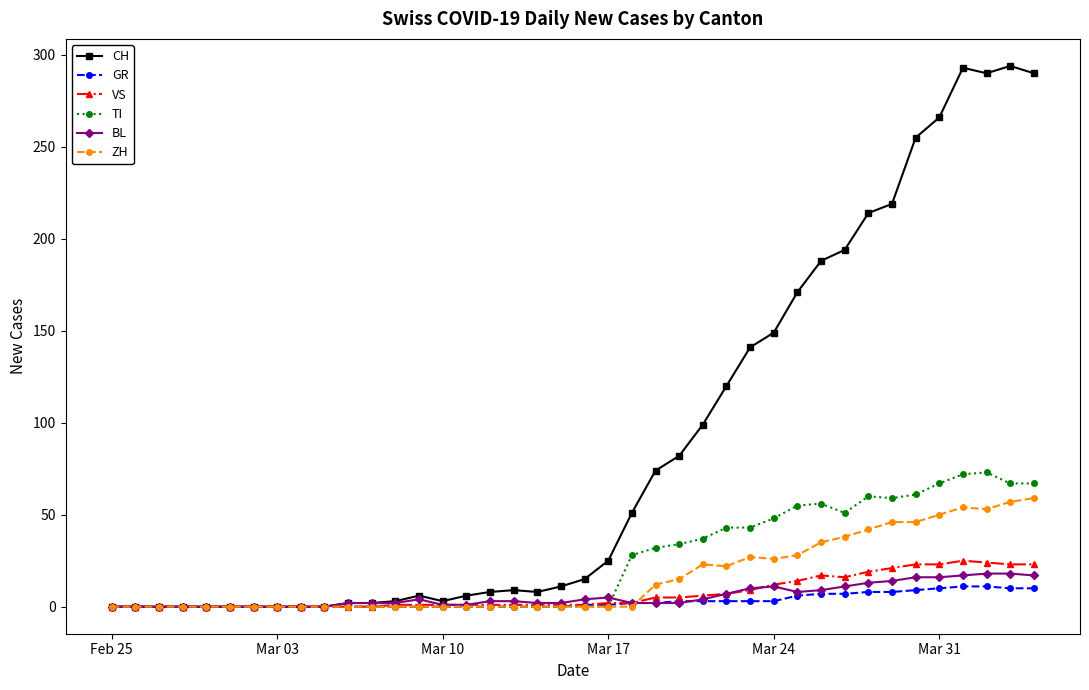

Which series has the largest total across all categories?

CH